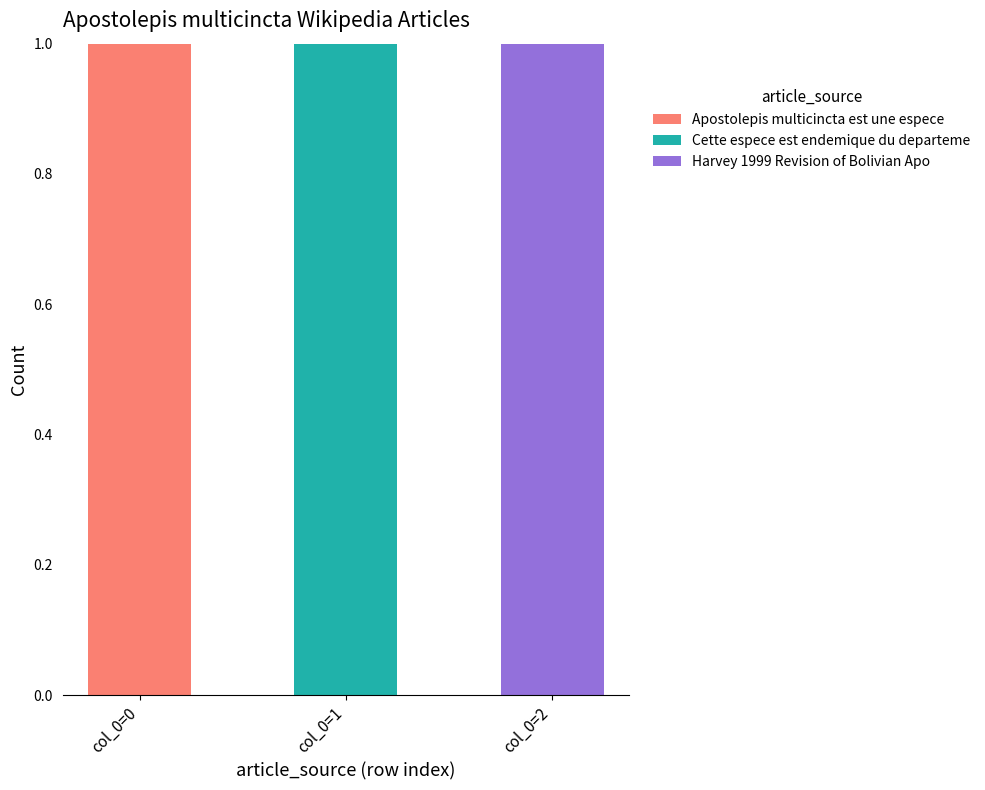

Which category has the highest value in the Apostolepis multicincta est une espece series?

col_0=0